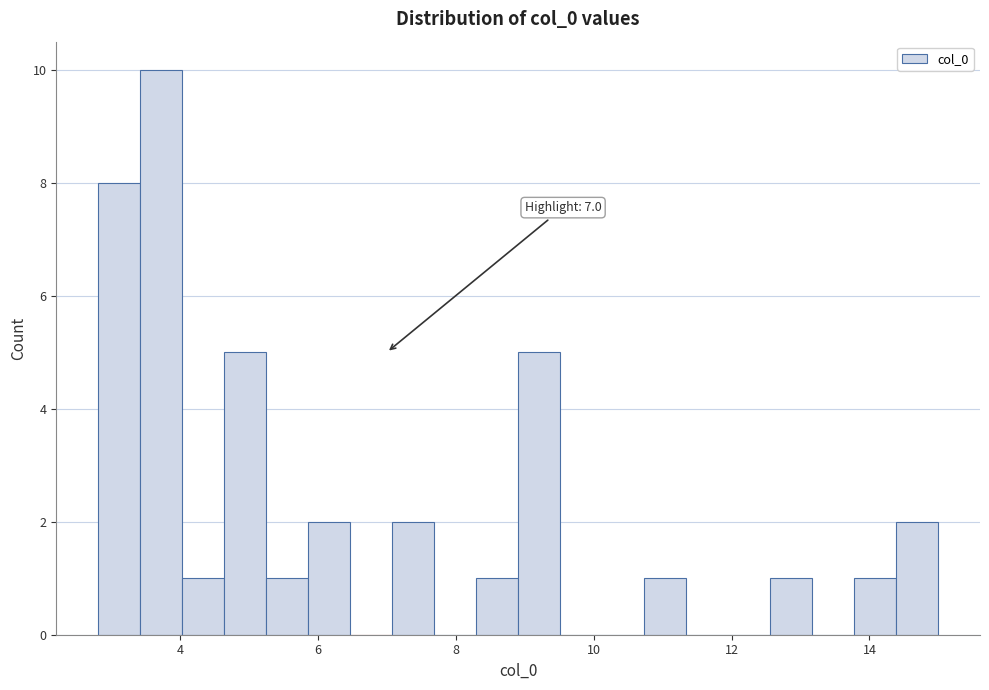

Read against the x-axis, roughly where is the centre of the tallest bar?

3.8